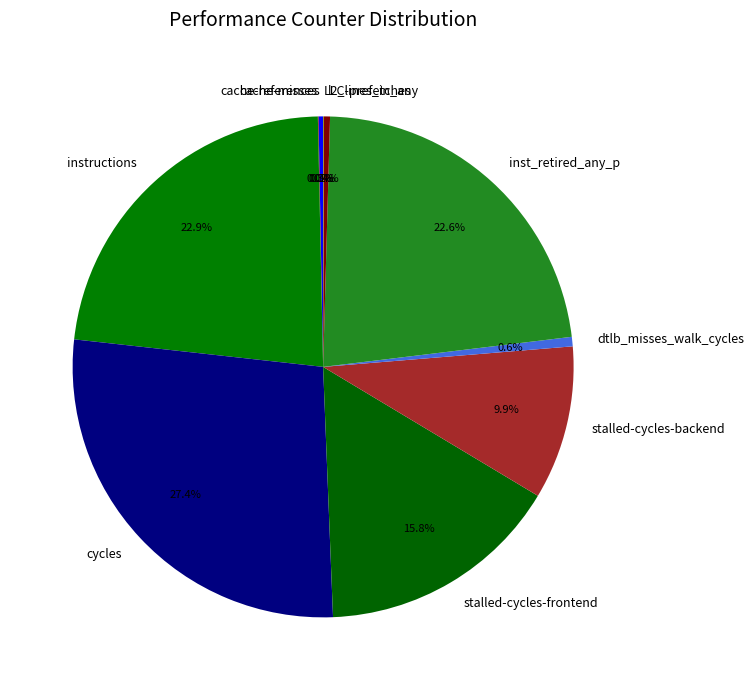

Do instructions and l2_lines_in_any together represent more than half of the pie?

No